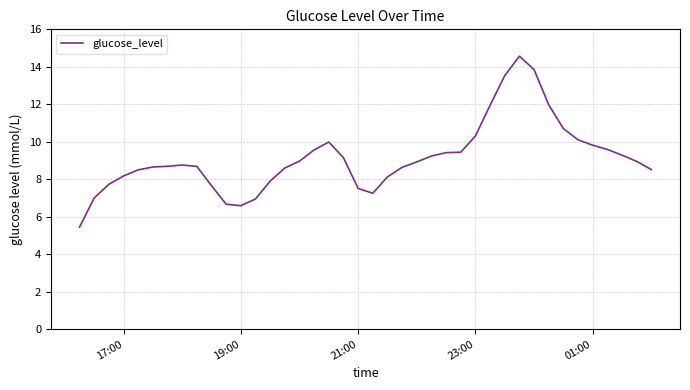

What is the average value?

9.1